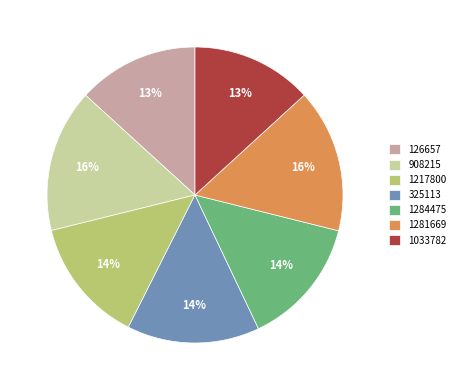

Combined, do 1281669 and 1217800 account for over 50%?

No